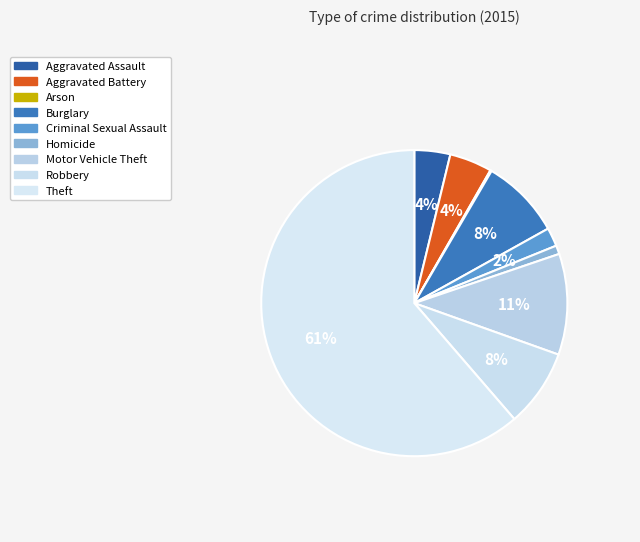

What is the smallest slice in the pie chart?

Arson